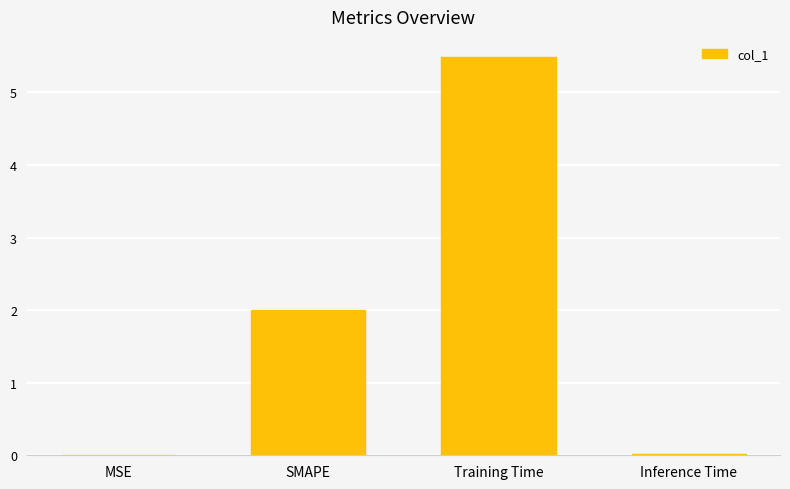

What is the sum of all values?

7.5